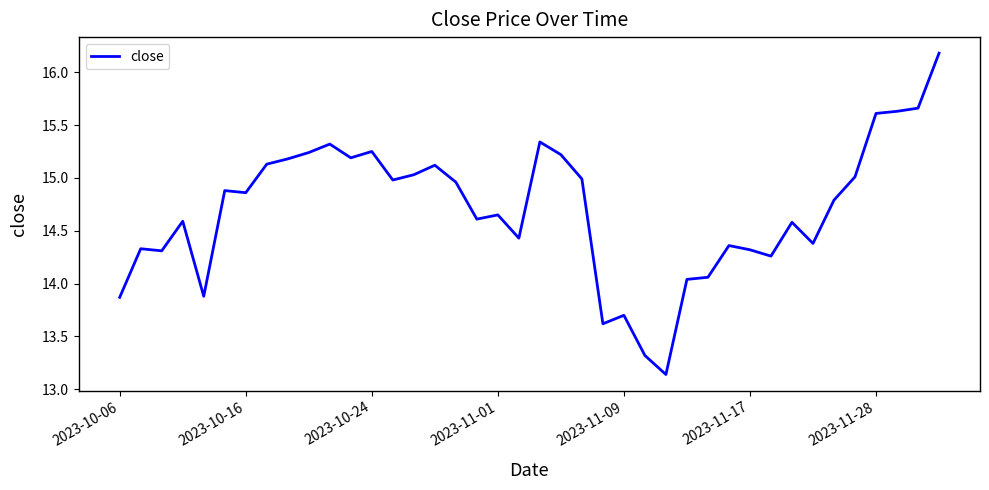

What is the greatest value displayed?

16.2